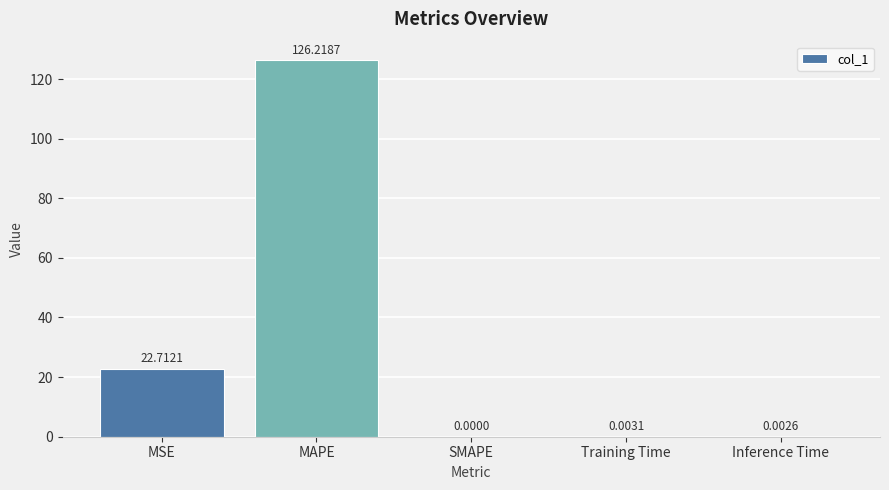

Is it true that the value at MAPE is 126.2?

True